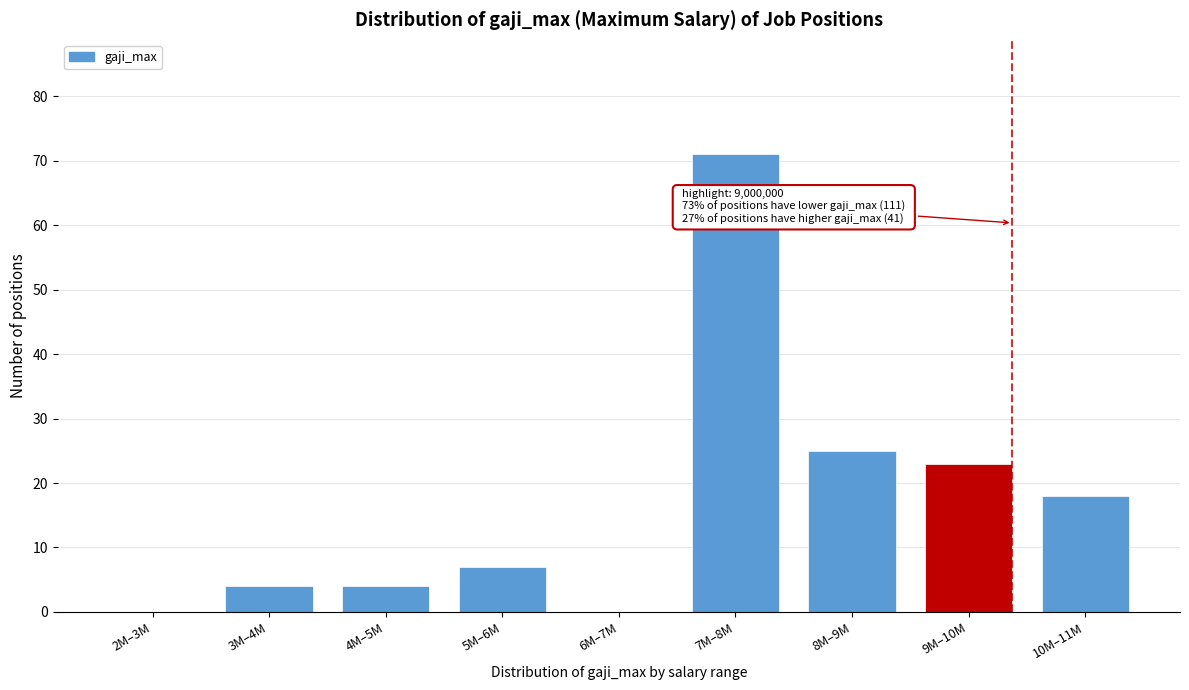

Reading left to right, transcribe all the data shown in this chart.

2M–3M=0	3M–4M=4	4M–5M=4	5M–6M=7	6M–7M=0	7M–8M=71	8M–9M=25	9M–10M=23	10M–11M=18